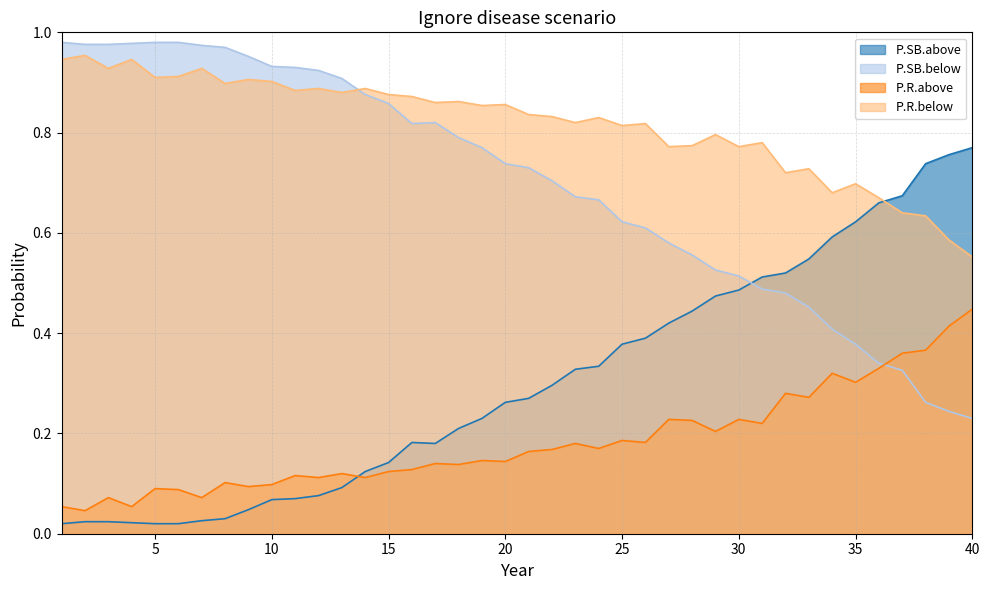

Reading left to right, list all the values displayed in this chart.

P.SB.above: 0.0	0.0	0.0	0.0	0.0	0.0	0.0	0.0	0.0	0.1	0.1	0.1	0.1	0.1	0.1	0.2	0.2	0.2	0.2	0.3	0.3	0.3	0.3	0.3	0.4	0.4	0.4	0.4	0.5	0.5	0.5	0.5	0.5	0.6	0.6	0.7	0.7	0.7	0.8	0.8
P.SB.below: 1.0	1.0	1.0	1.0	1.0	1.0	1.0	1.0	1.0	0.9	0.9	0.9	0.9	0.9	0.9	0.8	0.8	0.8	0.8	0.7	0.7	0.7	0.7	0.7	0.6	0.6	0.6	0.6	0.5	0.5	0.5	0.5	0.5	0.4	0.4	0.3	0.3	0.3	0.2	0.2
P.R.above: 0.1	0.0	0.1	0.1	0.1	0.1	0.1	0.1	0.1	0.1	0.1	0.1	0.1	0.1	0.1	0.1	0.1	0.1	0.1	0.1	0.2	0.2	0.2	0.2	0.2	0.2	0.2	0.2	0.2	0.2	0.2	0.3	0.3	0.3	0.3	0.3	0.4	0.4	0.4	0.4
P.R.below: 0.9	1.0	0.9	0.9	0.9	0.9	0.9	0.9	0.9	0.9	0.9	0.9	0.9	0.9	0.9	0.9	0.9	0.9	0.9	0.9	0.8	0.8	0.8	0.8	0.8	0.8	0.8	0.8	0.8	0.8	0.8	0.7	0.7	0.7	0.7	0.7	0.6	0.6	0.6	0.6